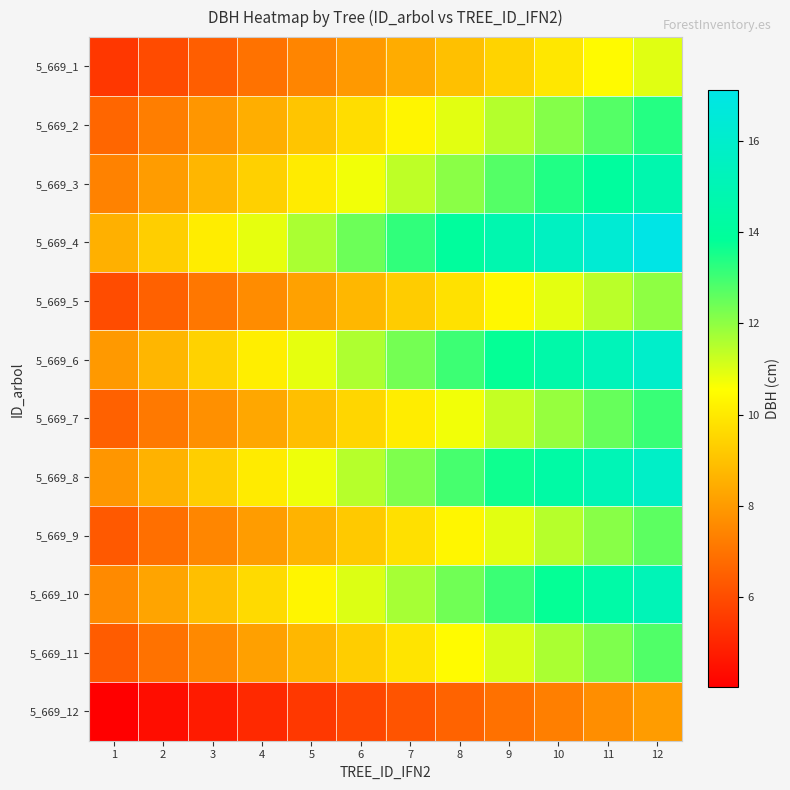

Reading left to right, transcribe all the data shown in this chart.

5_669_1: 1=5.5	2=6.0	3=6.5	4=7.0	5=7.5	6=8.0	7=8.5	8=9.0	9=9.5	10=10.0	11=10.5	12=10.9
5_669_2: 1=6.7	2=7.3	3=7.9	4=8.5	5=9.1	6=9.7	7=10.3	8=10.9	9=11.5	10=12.1	11=12.7	12=13.3
5_669_3: 1=7.4	2=8.0	3=8.7	4=9.4	5=10.1	6=10.7	7=11.4	8=12.1	9=12.7	10=13.4	11=14.1	12=14.8
5_669_4: 1=8.6	2=9.3	3=10.1	4=10.9	5=11.7	6=12.4	7=13.2	8=14.0	9=14.8	10=15.5	11=16.3	12=17.1
5_669_5: 1=6.0	2=6.5	3=7.1	4=7.6	5=8.2	6=8.7	7=9.3	8=9.8	9=10.4	10=10.9	11=11.5	12=12.0
5_669_6: 1=8.0	2=8.7	3=9.4	4=10.1	5=10.9	6=11.6	7=12.3	8=13.0	9=13.8	10=14.5	11=15.2	12=15.9
5_669_7: 1=6.5	2=7.1	3=7.7	4=8.3	5=8.9	6=9.5	7=10.1	8=10.7	9=11.3	10=11.9	11=12.5	12=13.1
5_669_8: 1=7.9	2=8.6	3=9.3	4=10.1	5=10.8	6=11.5	7=12.2	8=12.9	9=13.6	10=14.4	11=15.1	12=15.8
5_669_9: 1=6.3	2=6.9	3=7.5	4=8.1	5=8.6	6=9.2	7=9.8	8=10.3	9=10.9	10=11.5	11=12.1	12=12.7
5_669_10: 1=7.6	2=8.3	3=9.0	4=9.6	5=10.3	6=11.0	7=11.7	8=12.4	9=13.1	10=13.8	11=14.5	12=15.2
5_669_11: 1=6.4	2=7.0	3=7.6	4=8.1	5=8.7	6=9.3	7=9.9	8=10.5	9=11.1	10=11.6	11=12.2	12=12.8
5_669_12: 1=4.0	2=4.4	3=4.8	4=5.1	5=5.5	6=5.9	7=6.2	8=6.6	9=7.0	10=7.3	11=7.7	12=8.1